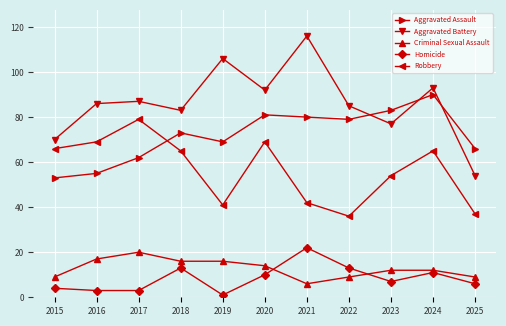

What is the maximum value shown in the chart?

116